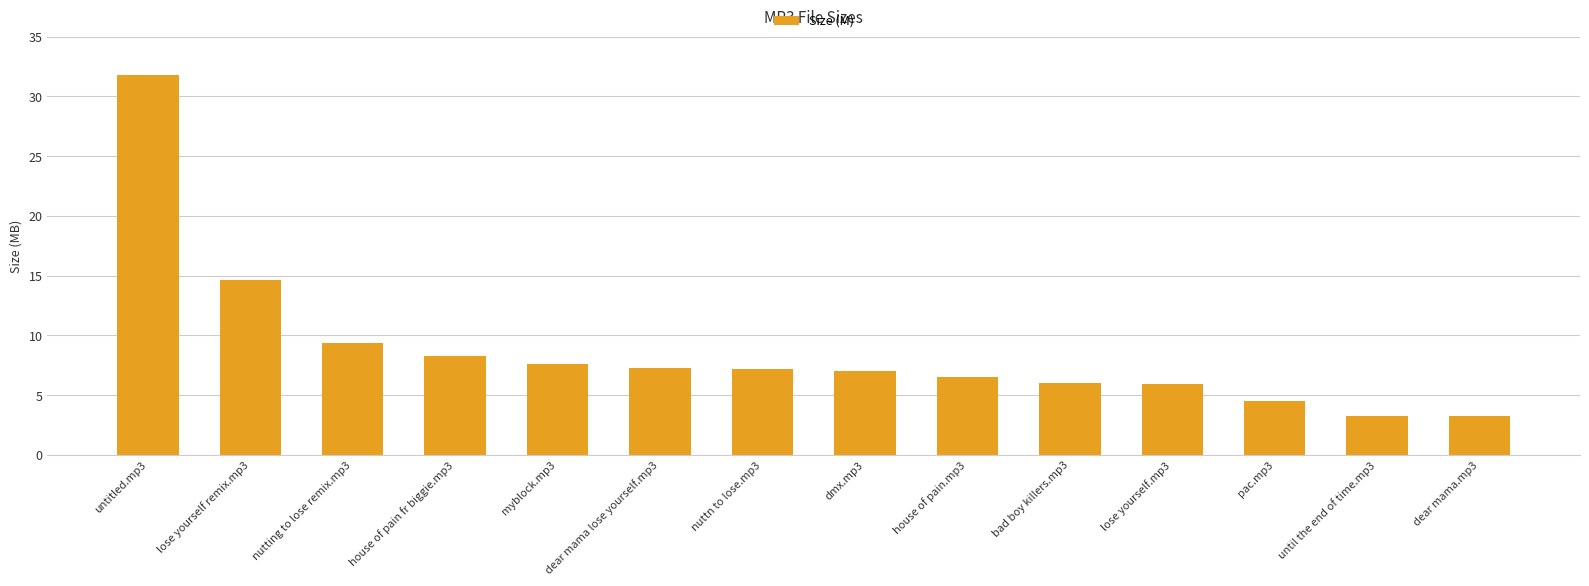

What is the difference between the maximum and minimum values?

28.5